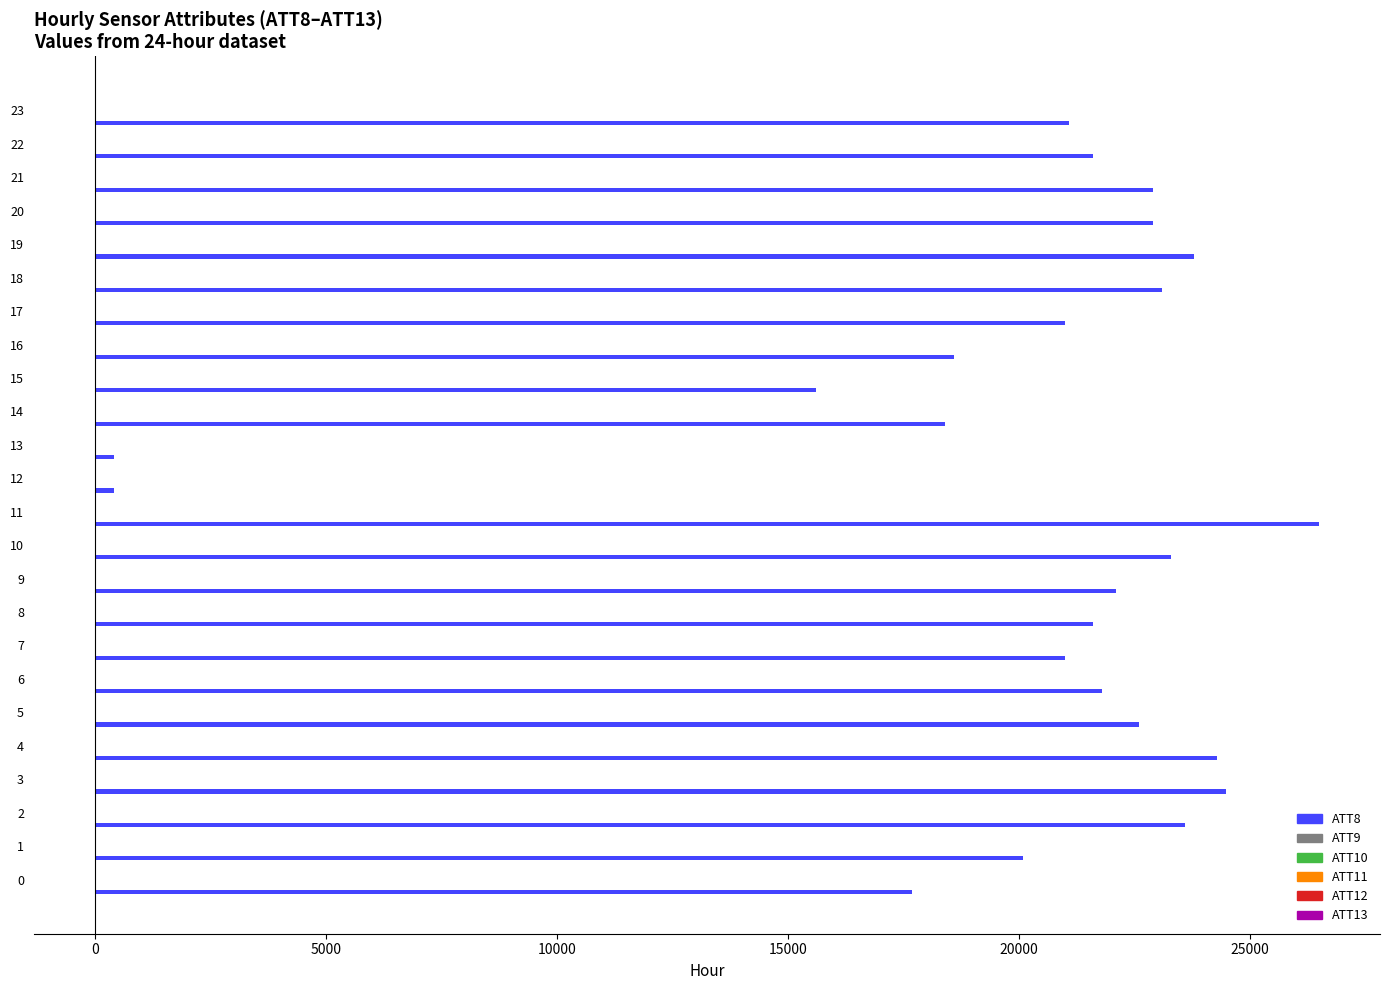

Which series has the largest total across all categories?

ATT8